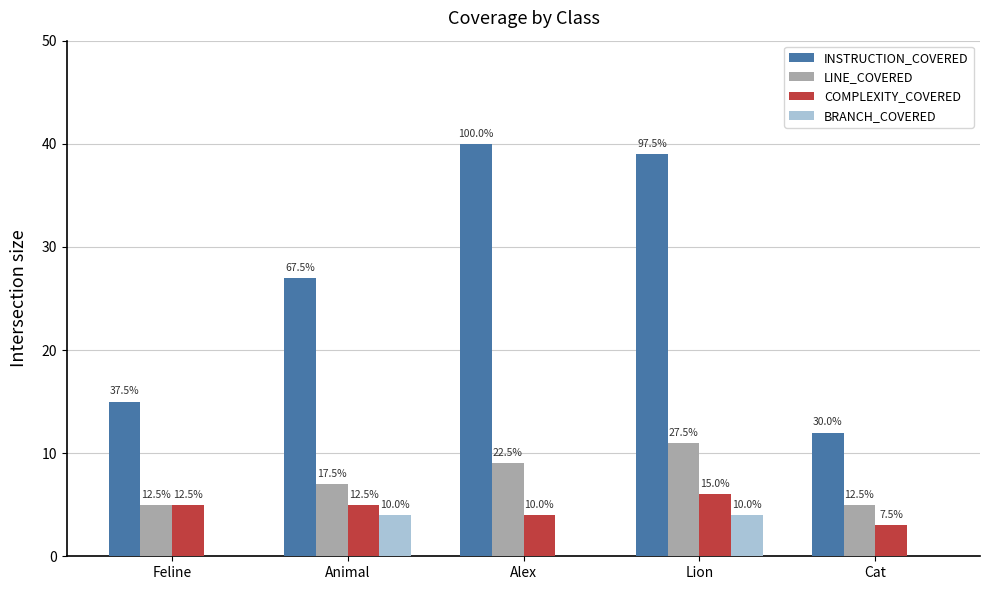

Reading left to right, what are all the values shown in this chart?

INSTRUCTION_COVERED: 15	27	40	39	12
LINE_COVERED: 5	7	9	11	5
COMPLEXITY_COVERED: 5	5	4	6	3
BRANCH_COVERED: 0	4	0	4	0